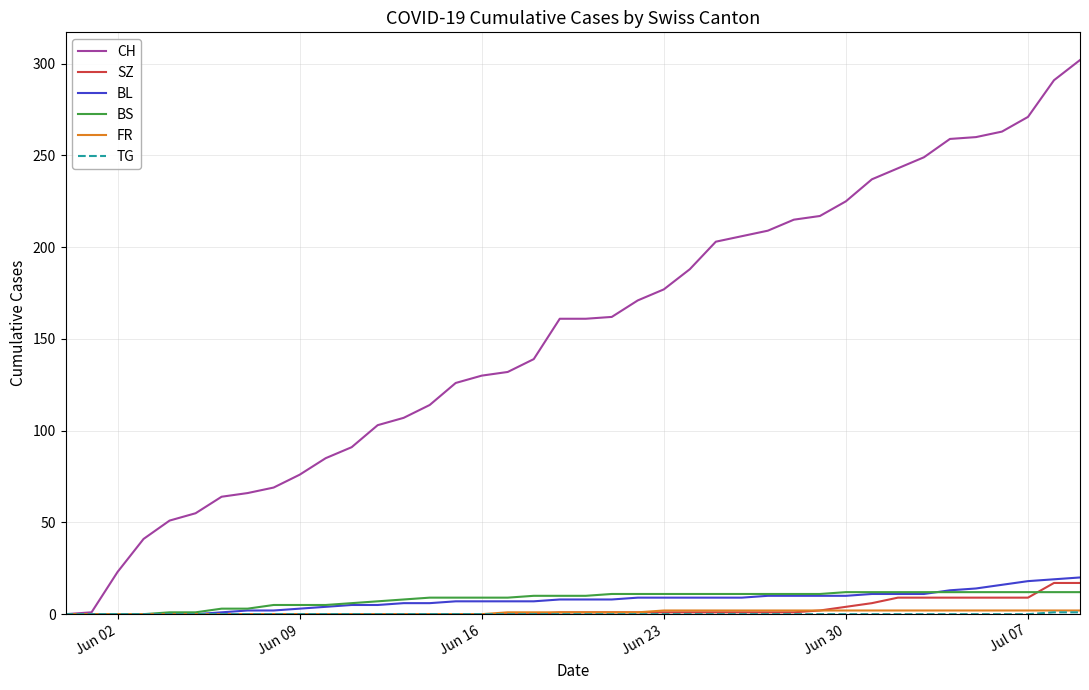

Which series has the largest total across all categories?

CH